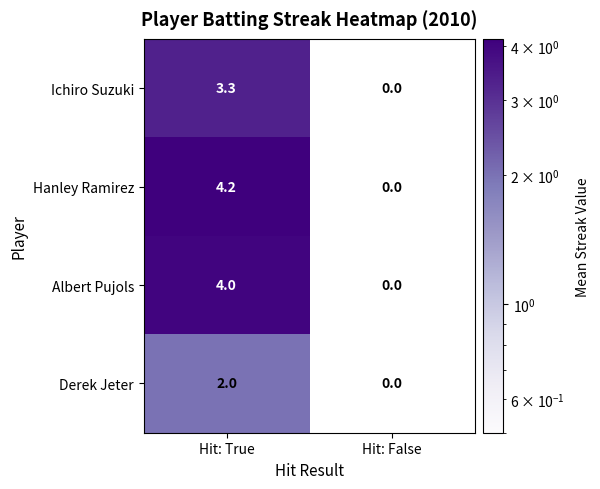

Is it true that Ichiro Suzuki equals 3.3 at Hit: True?

True